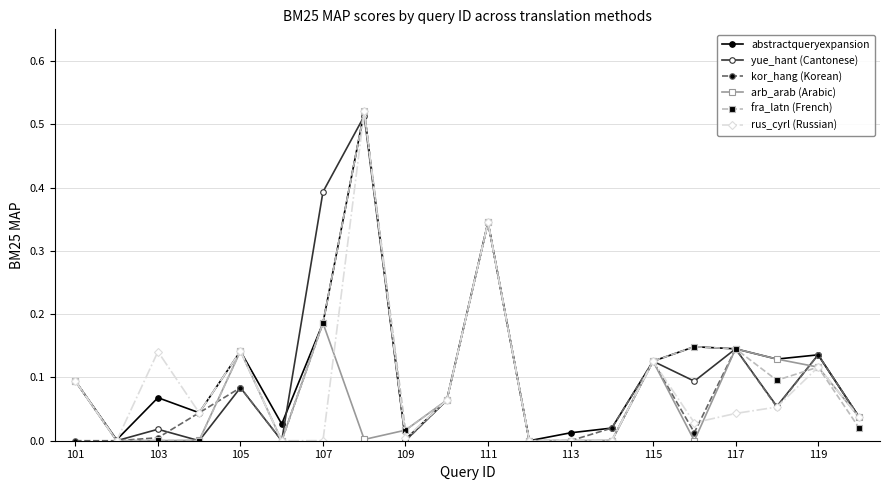

True or false: rus_cyrl (Russian) has more than 1 points higher than both neighbors.

True